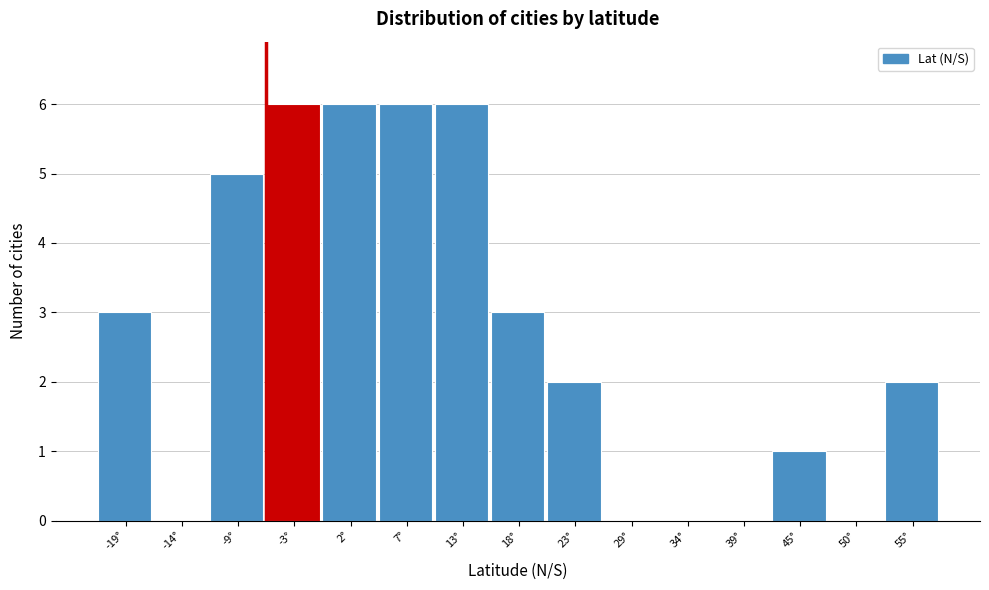

Reading right to left, what are all the values shown in this chart?

55°=2	50°=0	45°=1	39°=0	34°=0	29°=0	23°=2	18°=3	13°=6	7°=6	2°=6	-3°=6	-9°=5	-14°=0	-19°=3